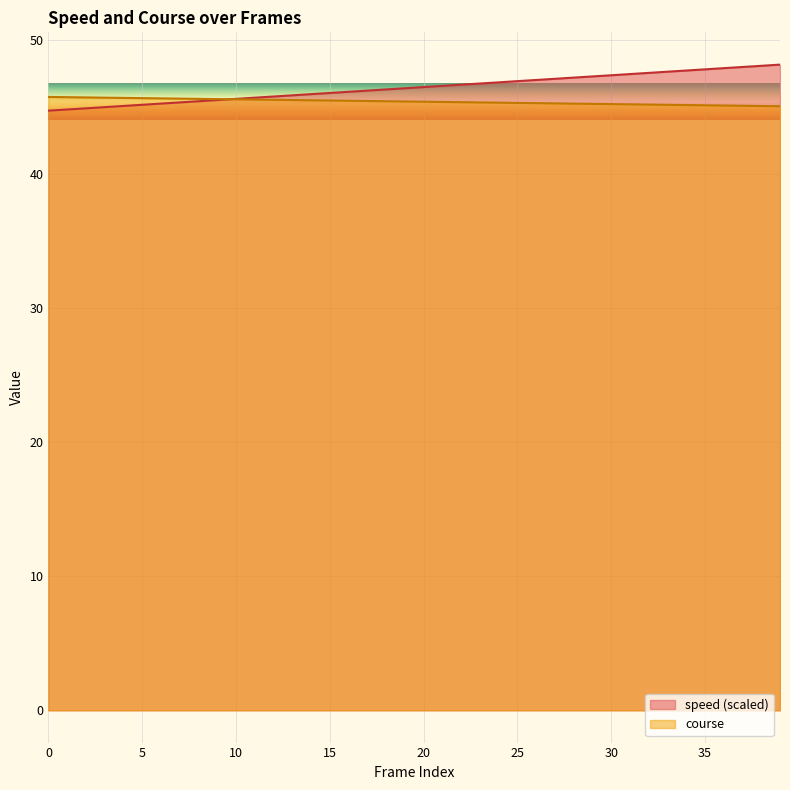

Is the value of course at 24 greater than the value of speed at 5?

Yes